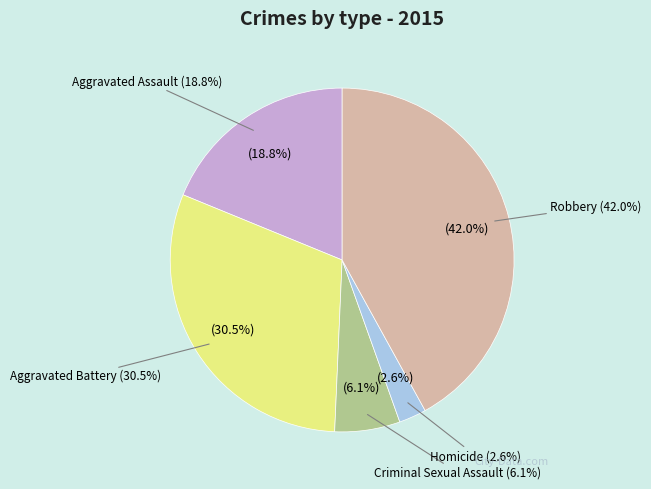

How many slices are in this pie chart?

5